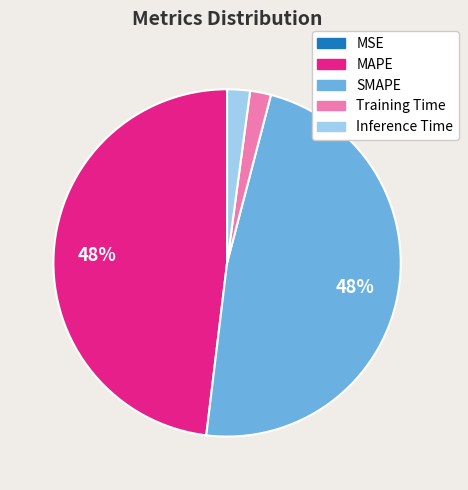

Combined, do Inference Time and Training Time account for over 50%?

No